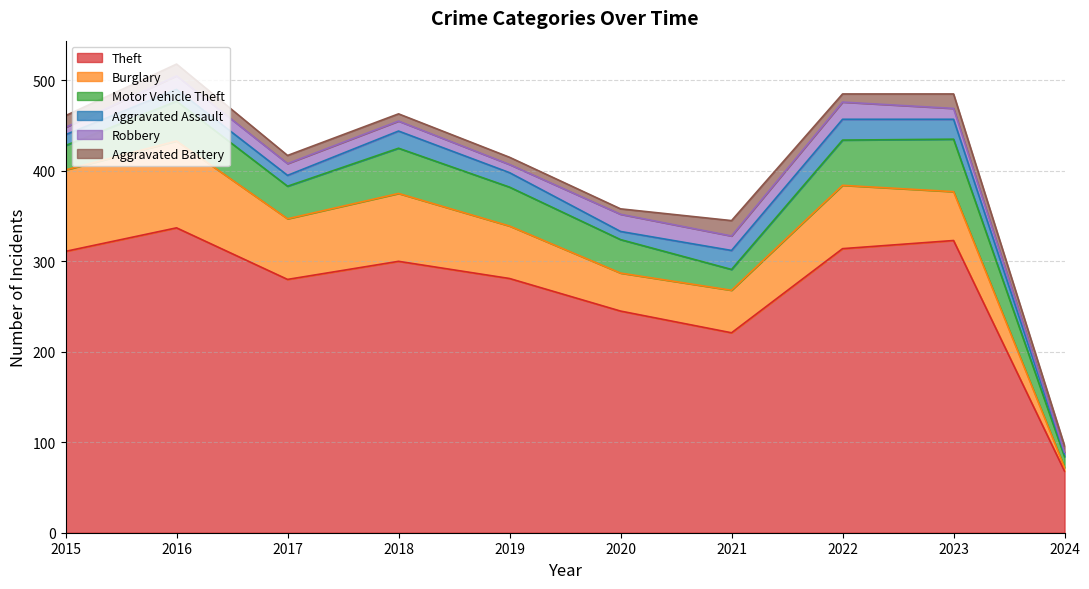

The value of Theft at 2018 is 300. True or false?

True